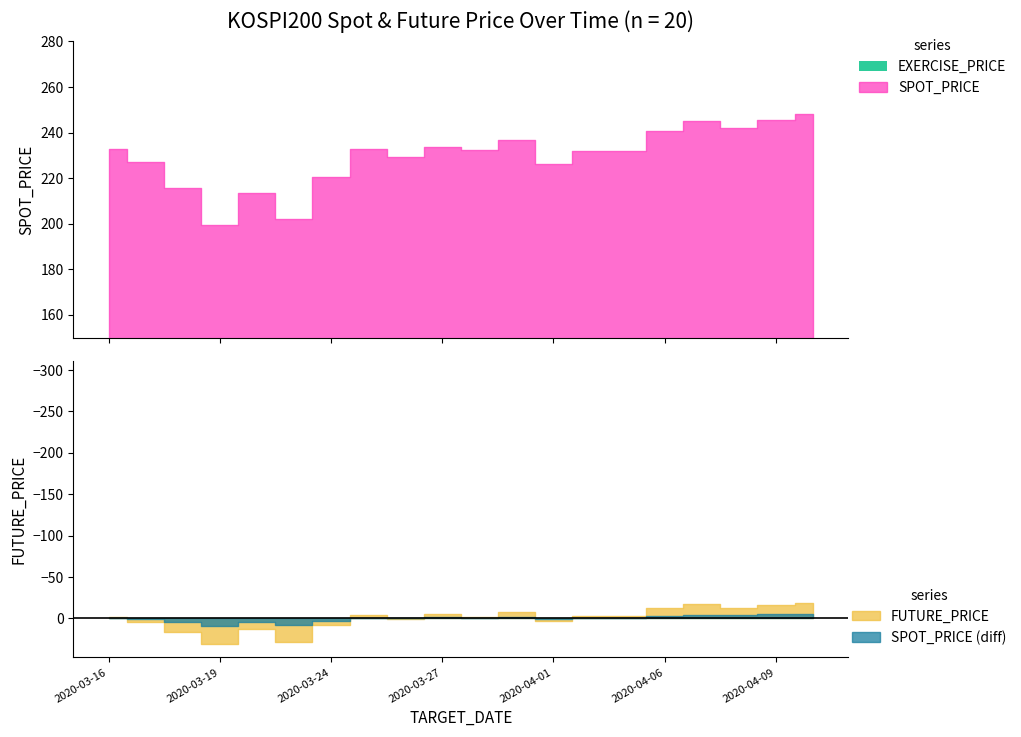

List the labels in order of FUTURE_PRICE value, largest first.

2020-04-10, 2020-04-07, 2020-04-09, 2020-04-08, 2020-04-06, 2020-03-31, 2020-03-27, 2020-03-25, 2020-04-02, 2020-04-03, 2020-03-30, 2020-03-16, 2020-03-26, 2020-04-01, 2020-03-17, 2020-03-24, 2020-03-20, 2020-03-18, 2020-03-23, 2020-03-19